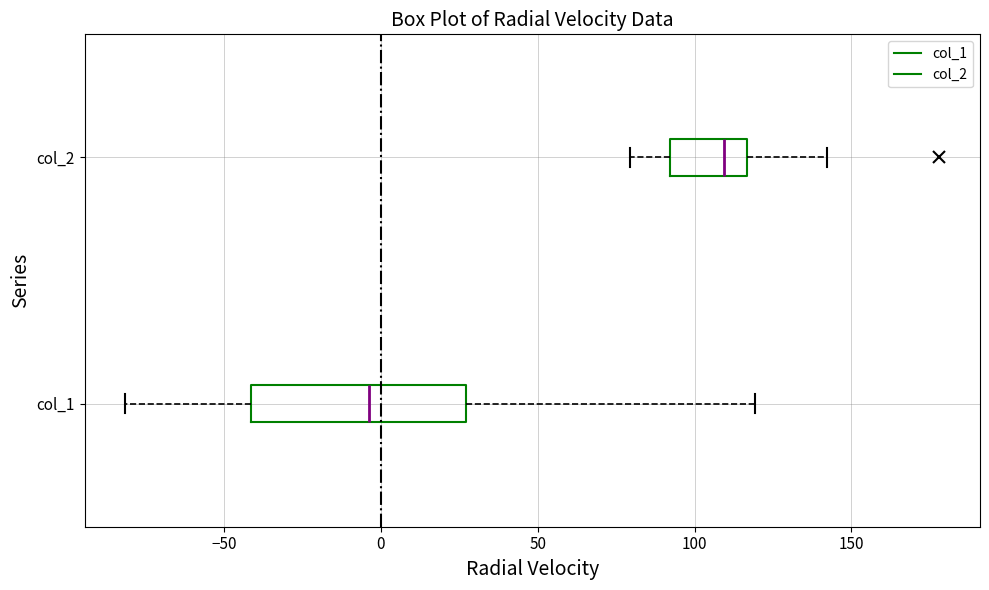

Which box has the furthest to the left median line?

col_1